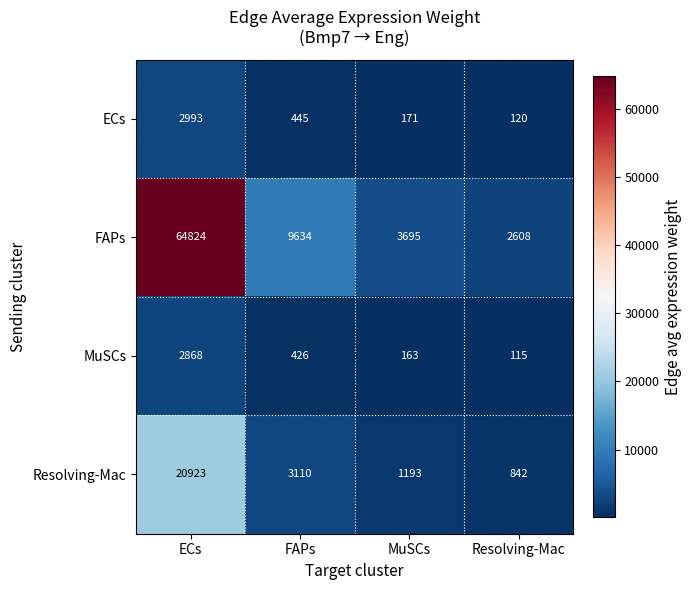

Where is Resolving-Mac nearest to the value 10882?

FAPs